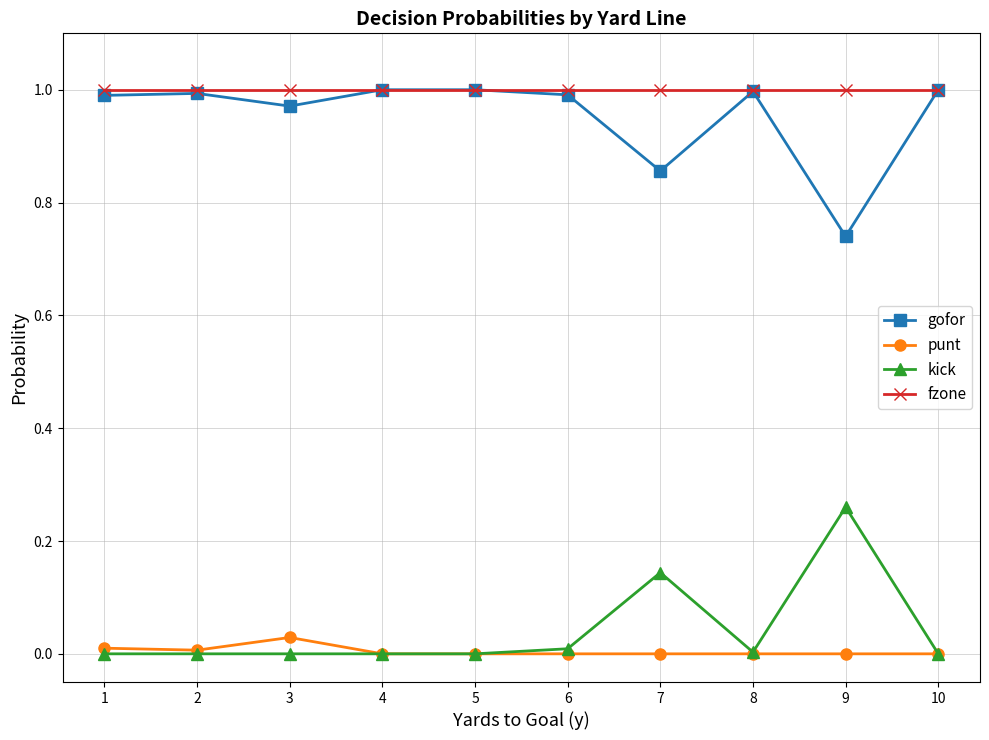

Is it true that gofor equals 1.6 at 10?

False